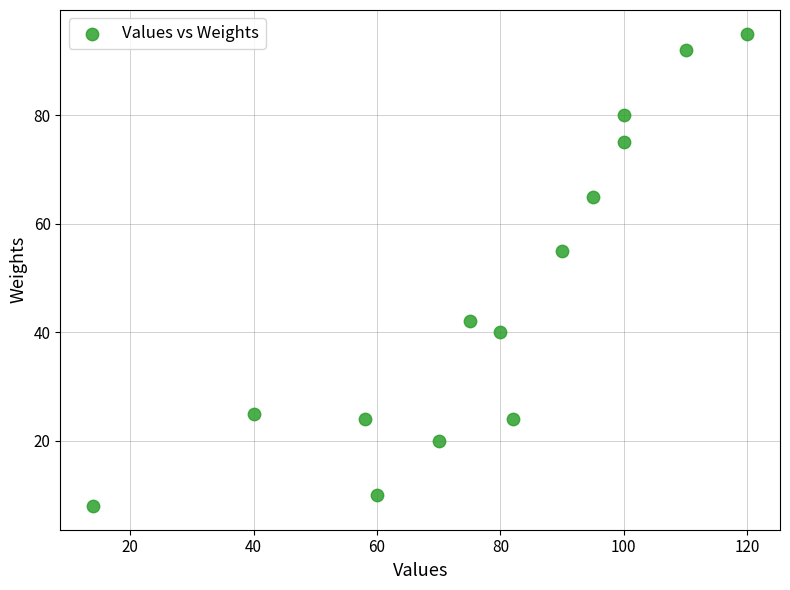

What is the range of Y values (max minus min)?

87